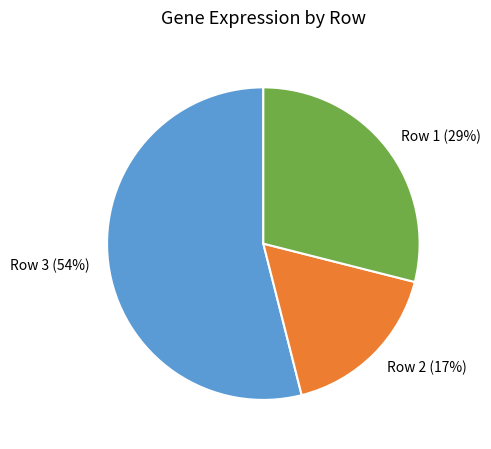

To the nearest percent, what percentage of the pie is Row 3?

54%